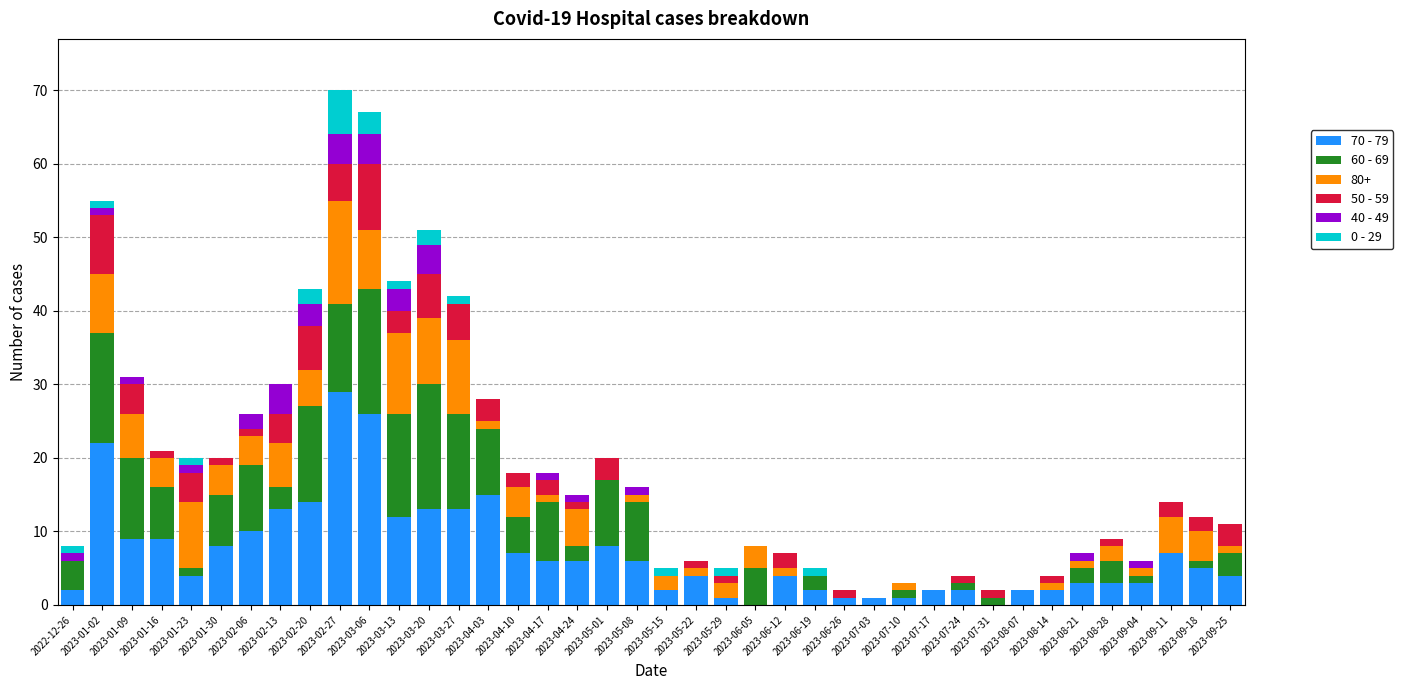

What is the highest value of the 70 - 79 series?

29